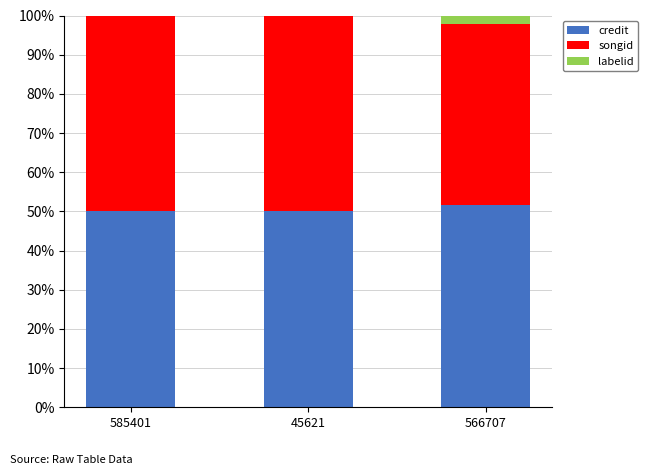

Is it true that credit equals 32.0 at 45621?

False